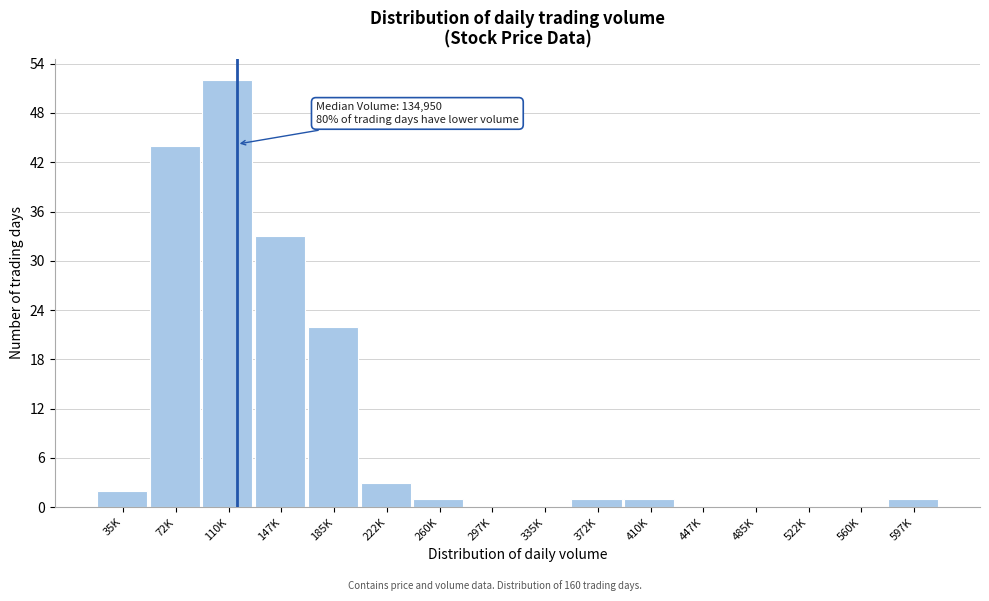

Reading left to right, extract all data points from this chart.

35K=2	72K=44	110K=52	147K=33	185K=22	222K=3	260K=1	297K=0	335K=0	372K=1	410K=1	447K=0	485K=0	522K=0	560K=0	597K=1